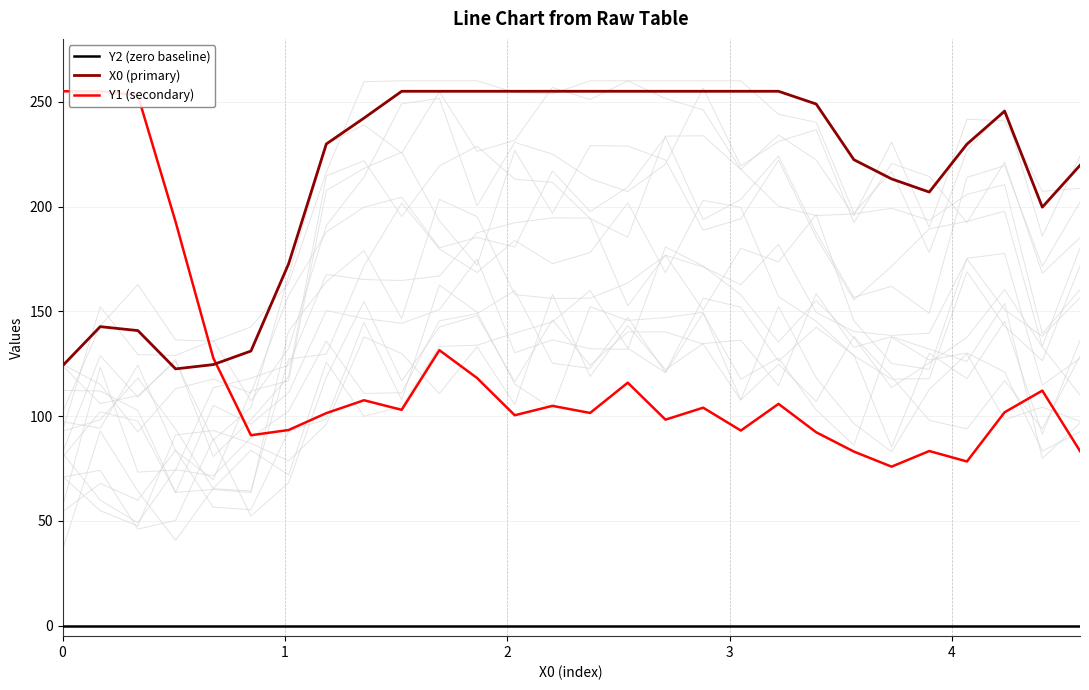

How many series are shown in this chart?

3